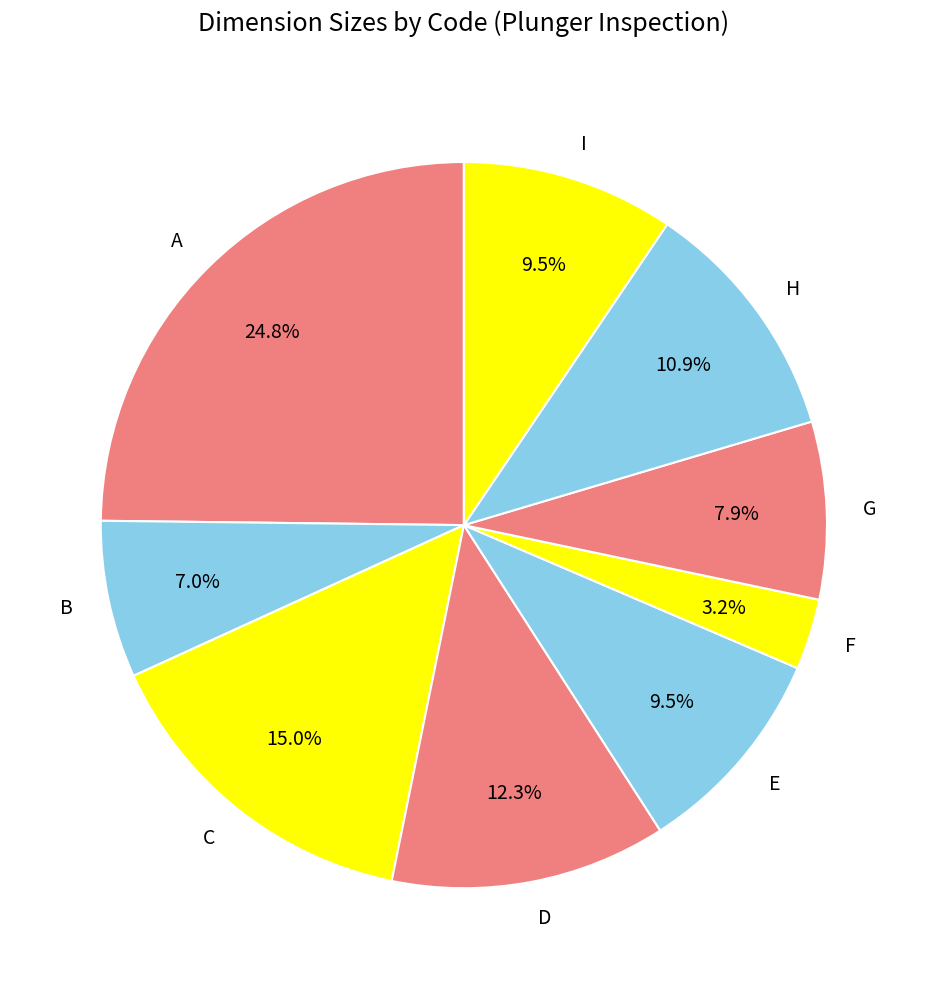

Does H account for over 50% of the chart?

No